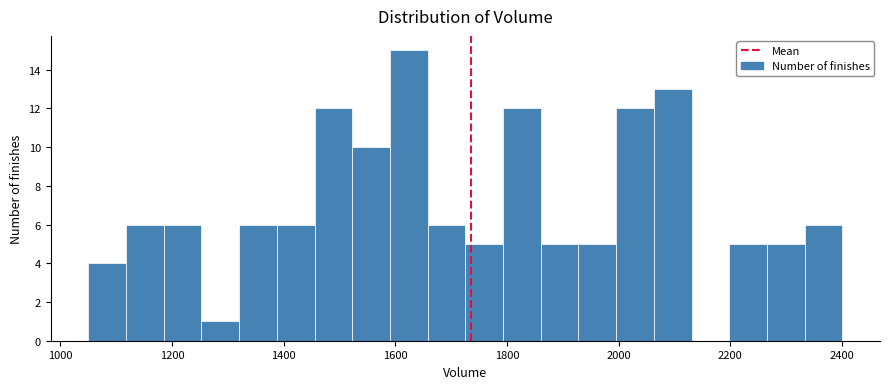

Around what value on the x-axis is the tallest bar? Give the approximate position of its centre, as read against the axis.

1620